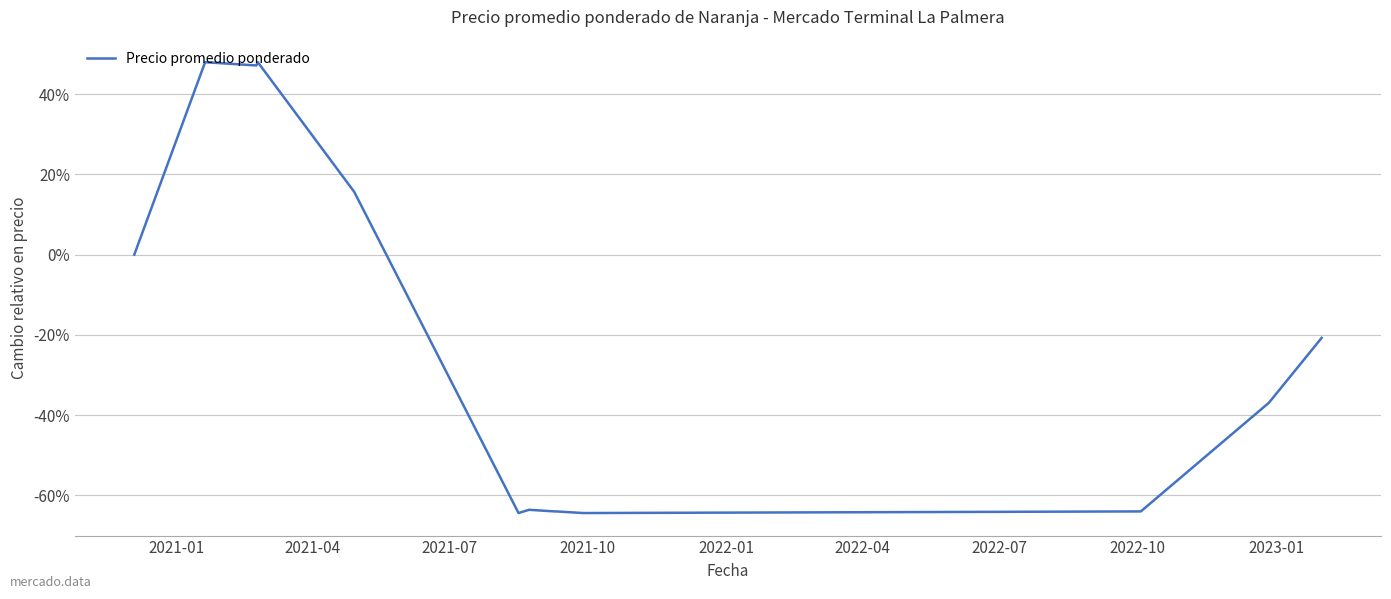

Does the chart have visible grid lines?

Yes